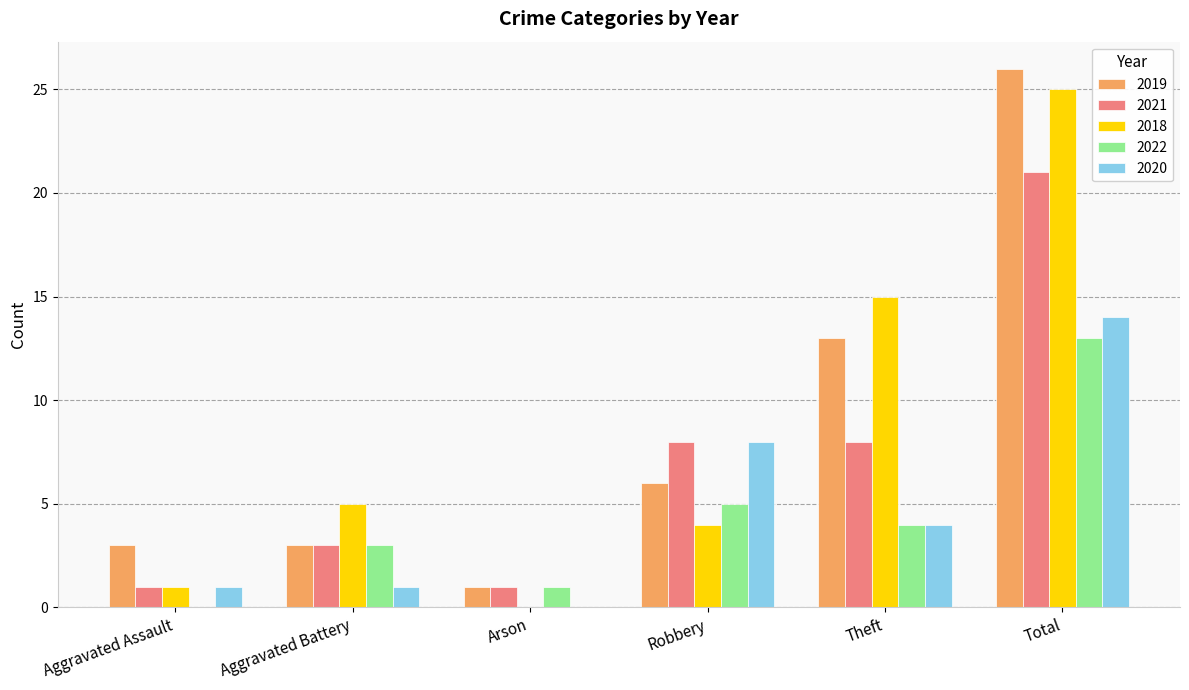

What is the sum of all 2021 values?

42